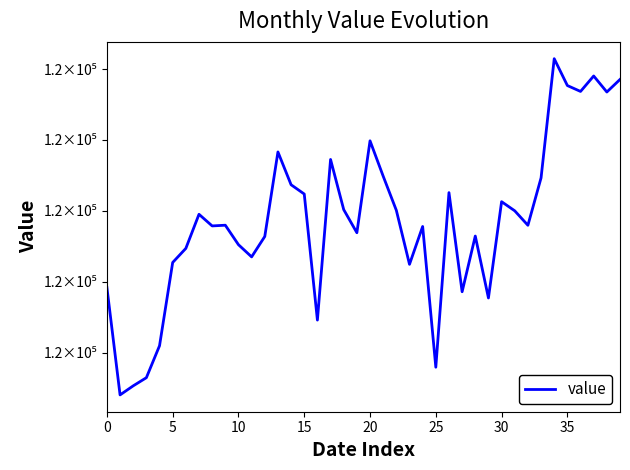

What is the label of the 16th point from the right?

24